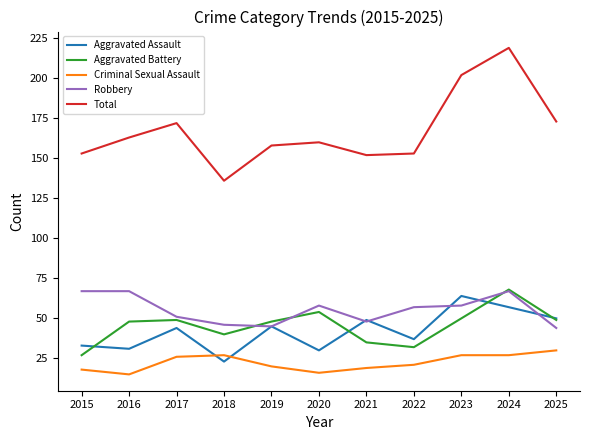

The Criminal Sexual Assault series shows 37 at 2017. True or false?

False